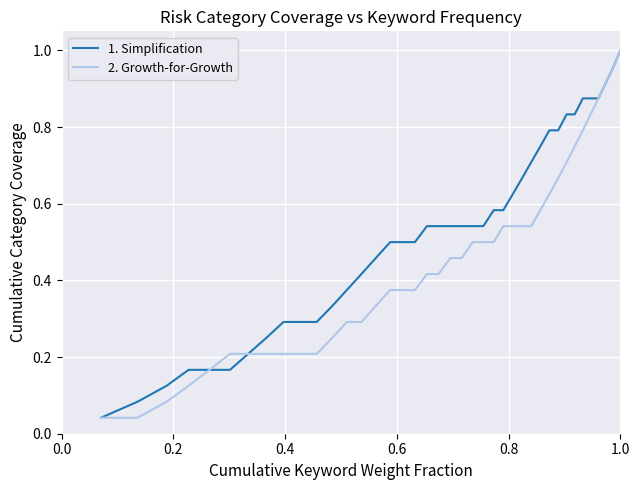

Which series has the largest total across all categories?

1. Simplification